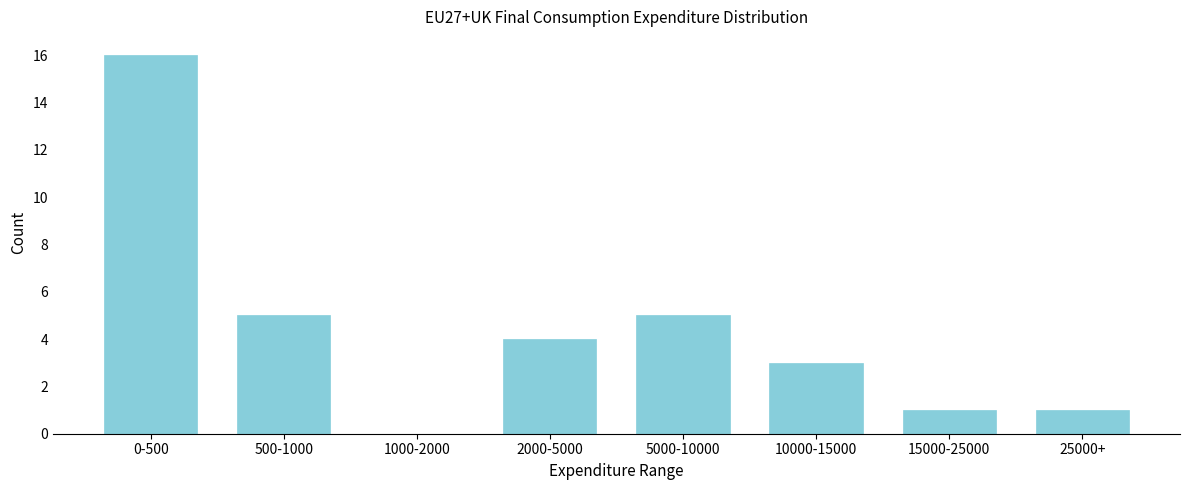

Reading left to right, list all the values displayed in this chart.

0-500=16	500-1000=5	1000-2000=0	2000-5000=4	5000-10000=5	10000-15000=3	15000-25000=1	25000+=1